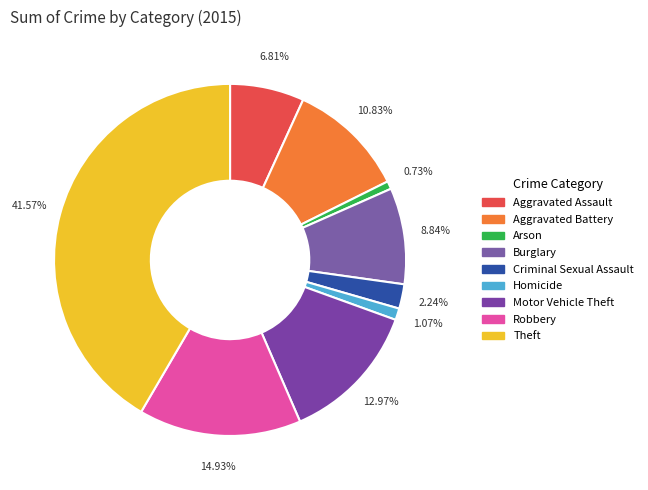

What is the ratio of the value at Theft to the value at Aggravated Assault?

6.1